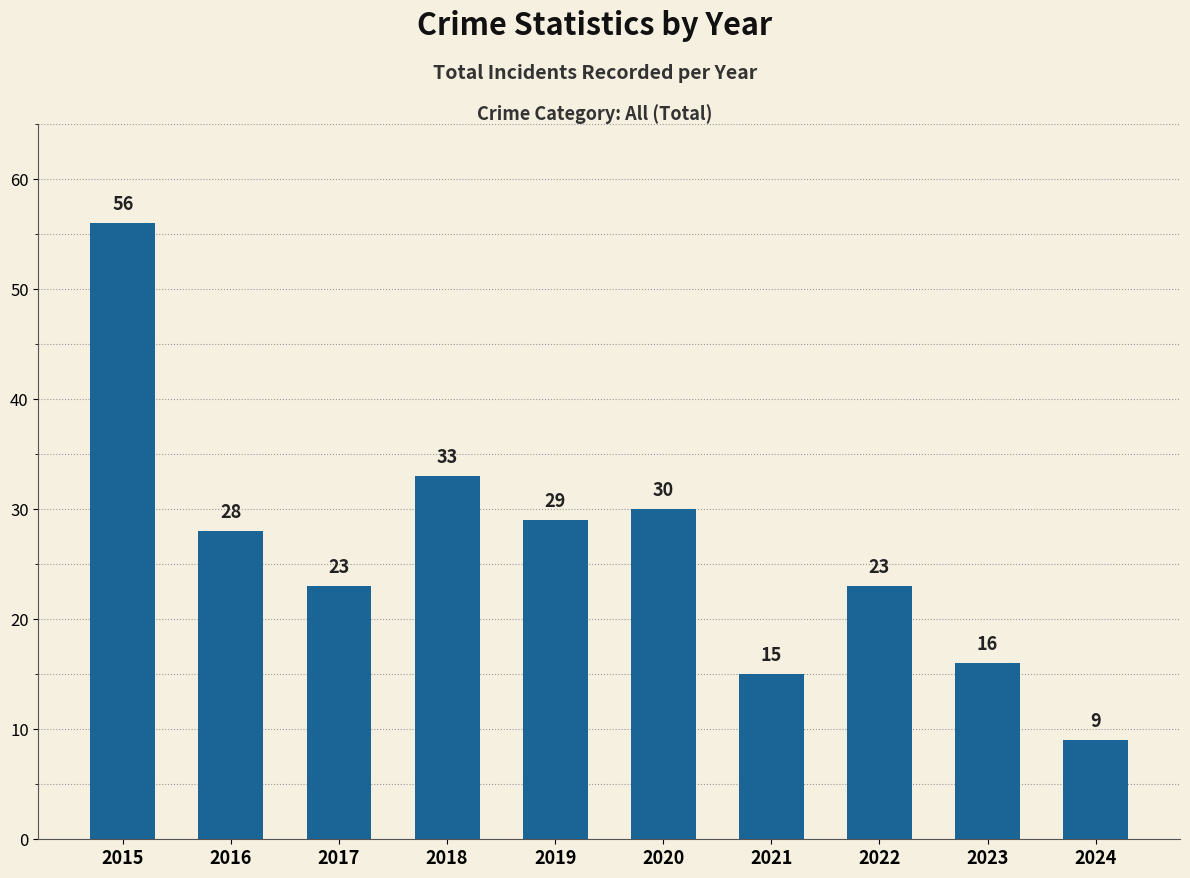

What is the value of the 1st bar from the left?

56